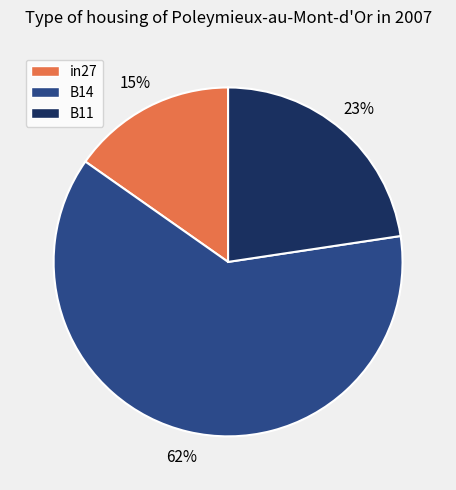

Count the number of slices in the pie.

3